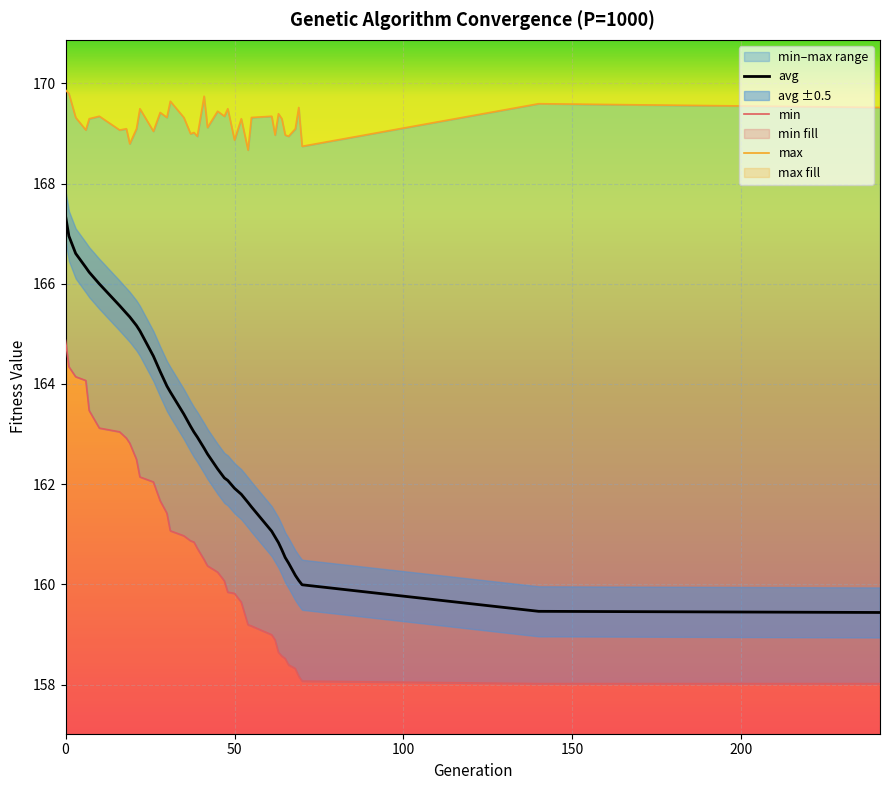

What is the highest value of the avg series?

167.4